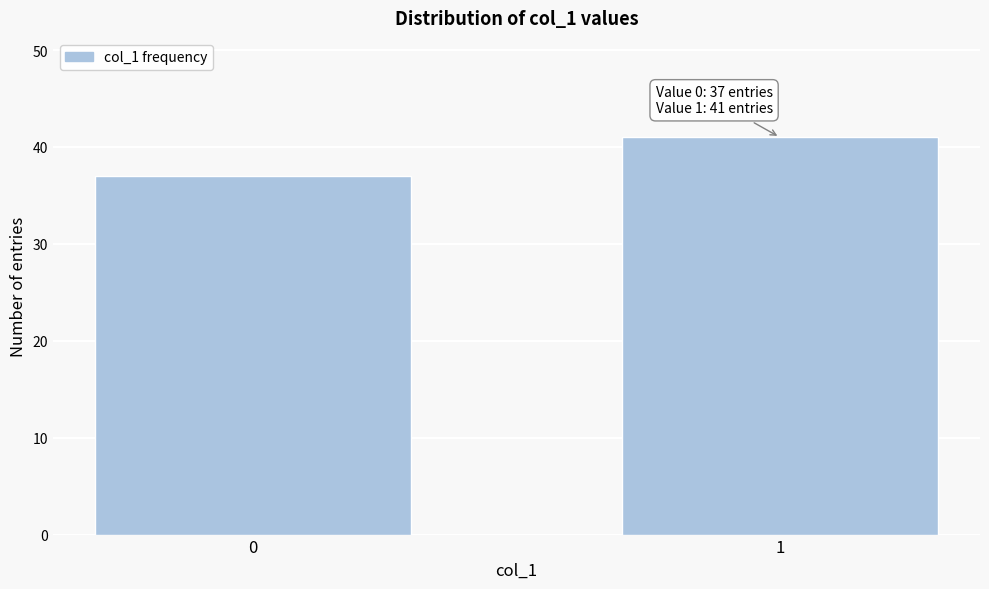

Reading right to left, list all the values displayed in this chart.

41	37